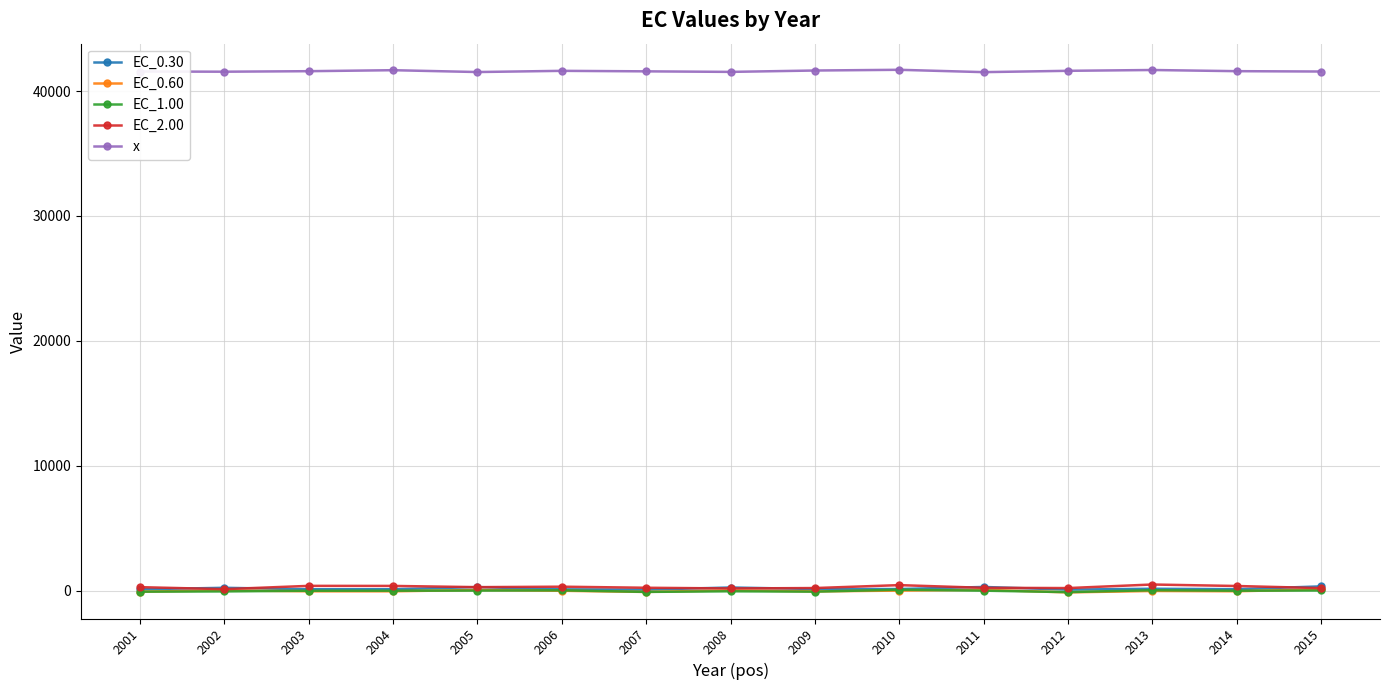

True or false: EC_0.30 and EC_0.60 intersect in this chart.

False